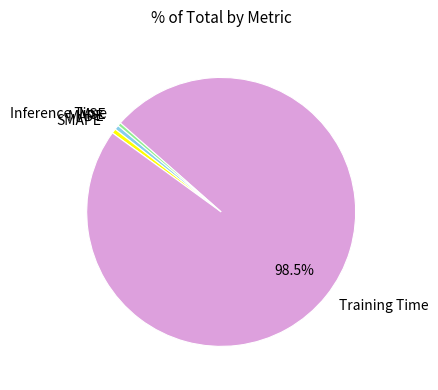

True or false: MAPE accounts for 1% of the total.

True